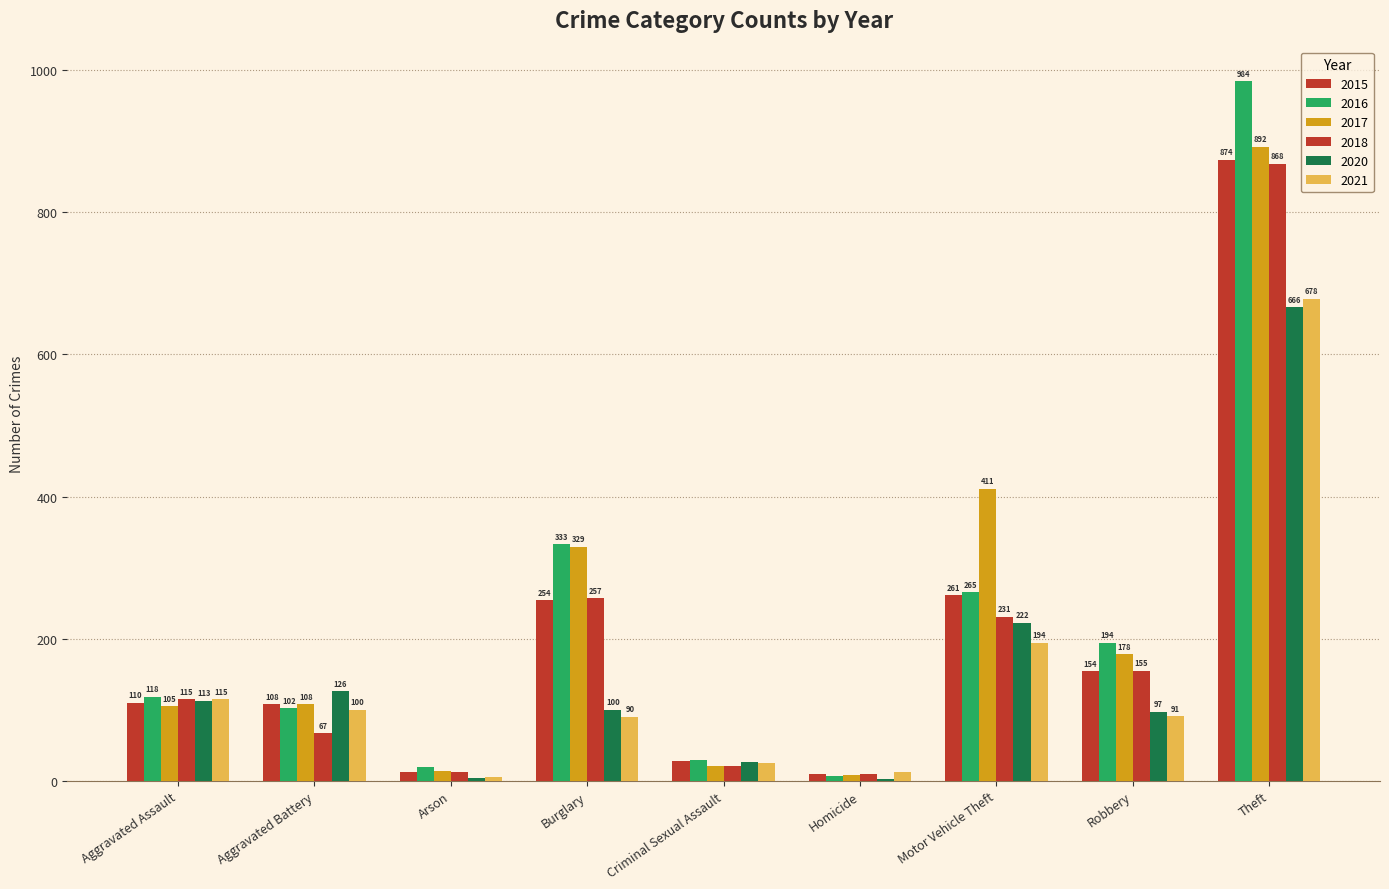

What is the average value of the 2020 series?

151